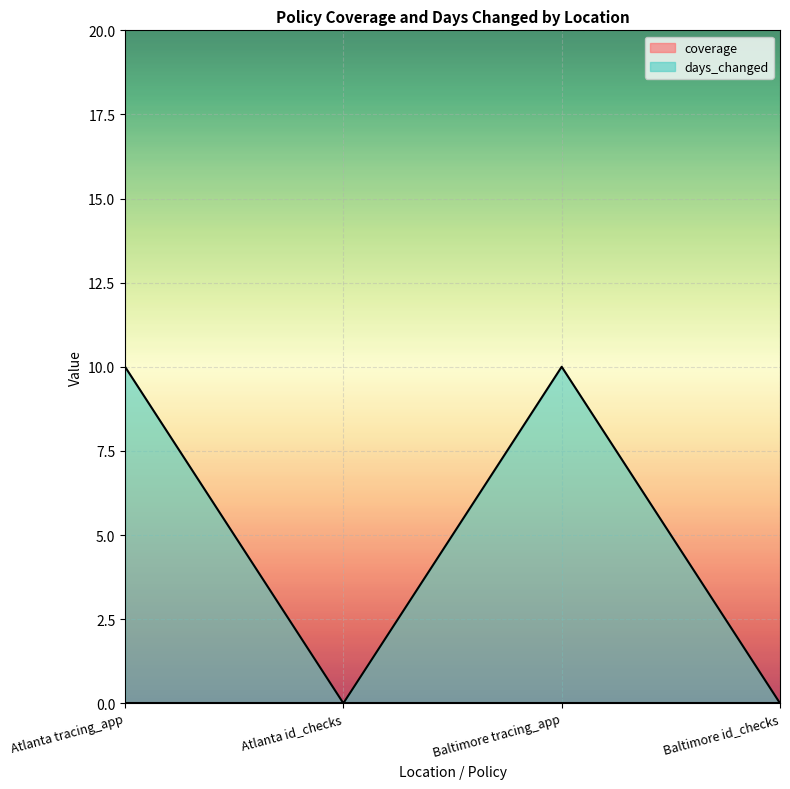

Where is the first local minimum?

Atlanta id_checks